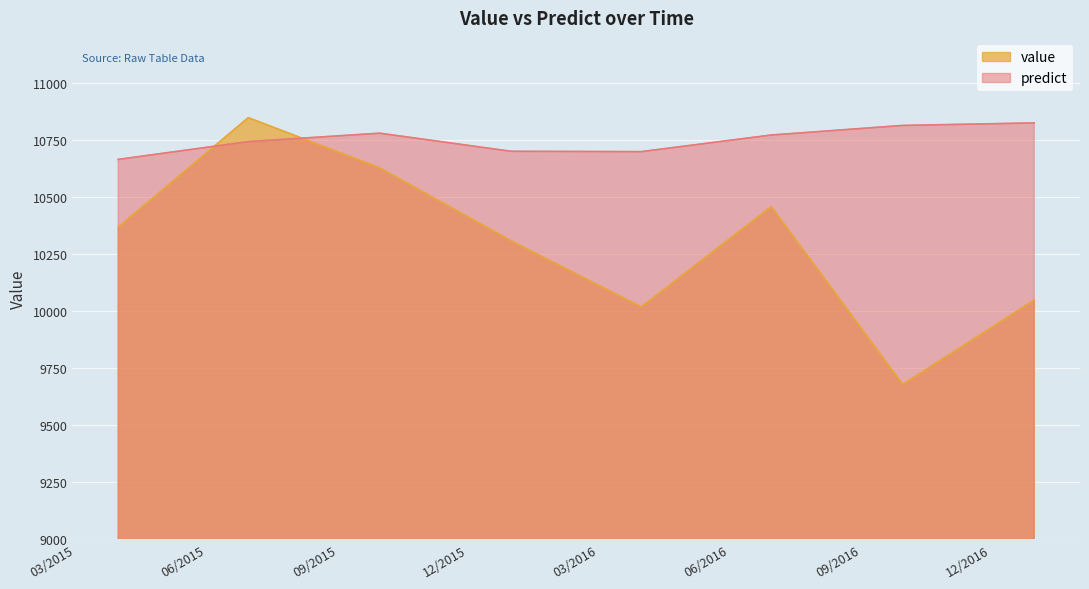

After their last crossing, which series has the higher values: predict or value?

predict